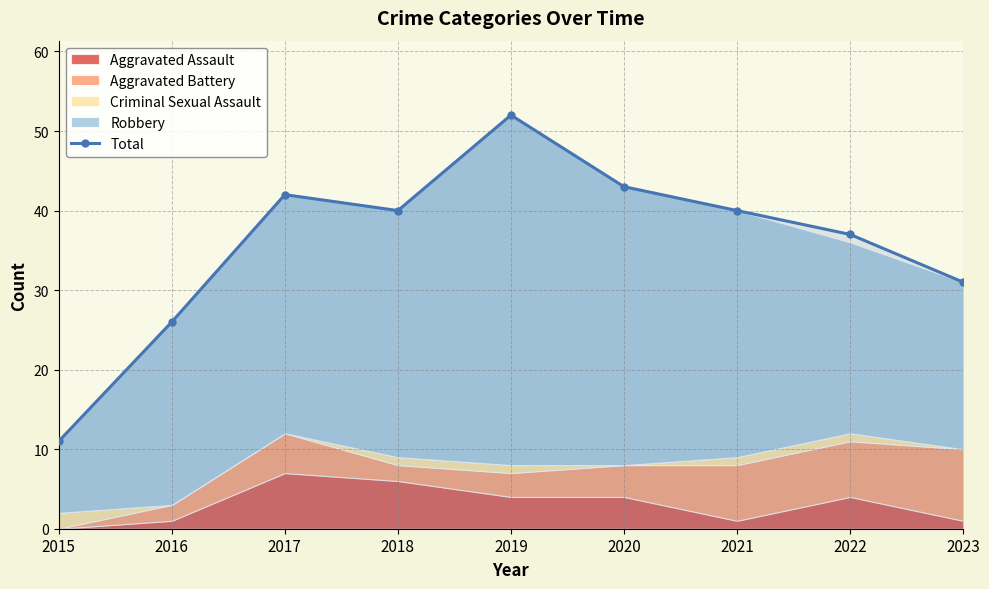

Where is the first local minimum?

2018